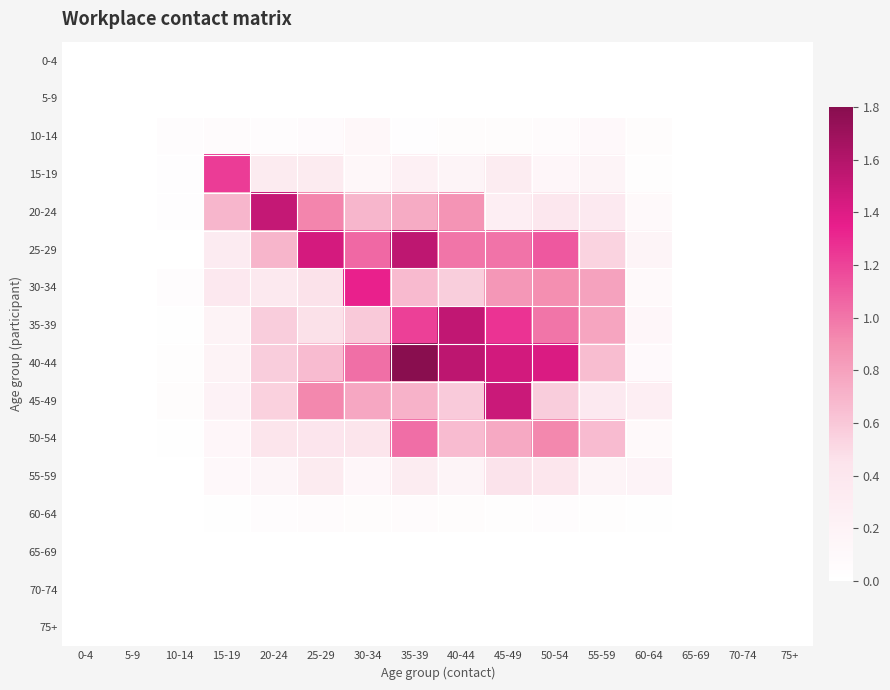

How many series are shown in this chart?

16